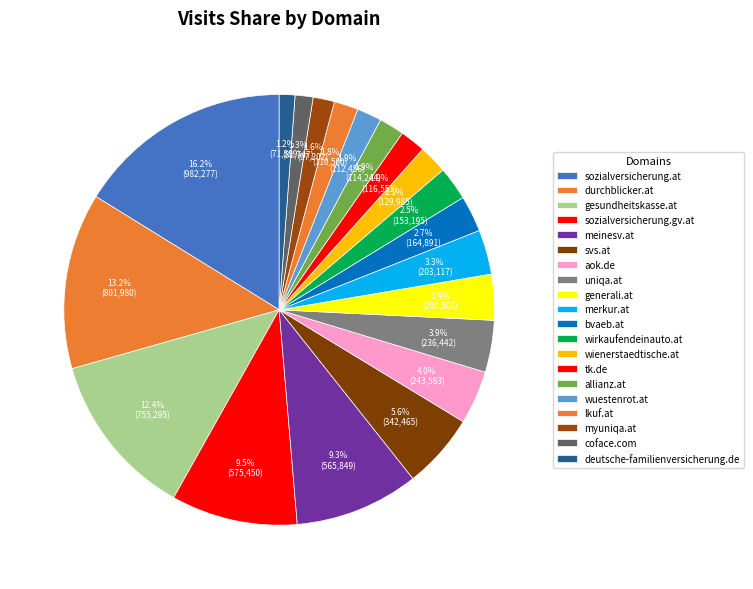

What is the largest slice in the pie chart?

sozialversicherung.at